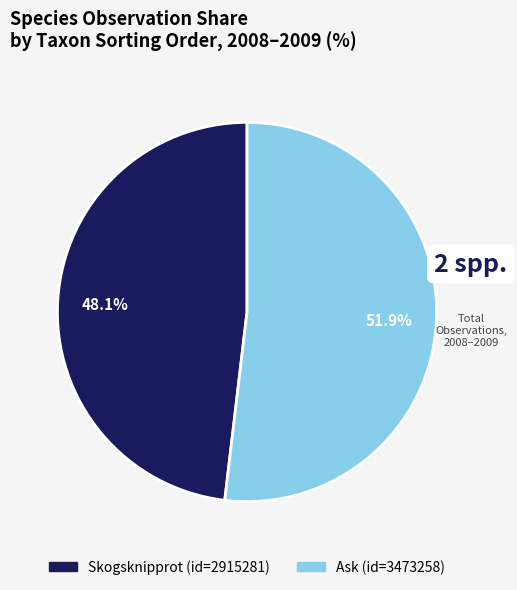

Is there any slice that represents more than half of the pie?

Yes